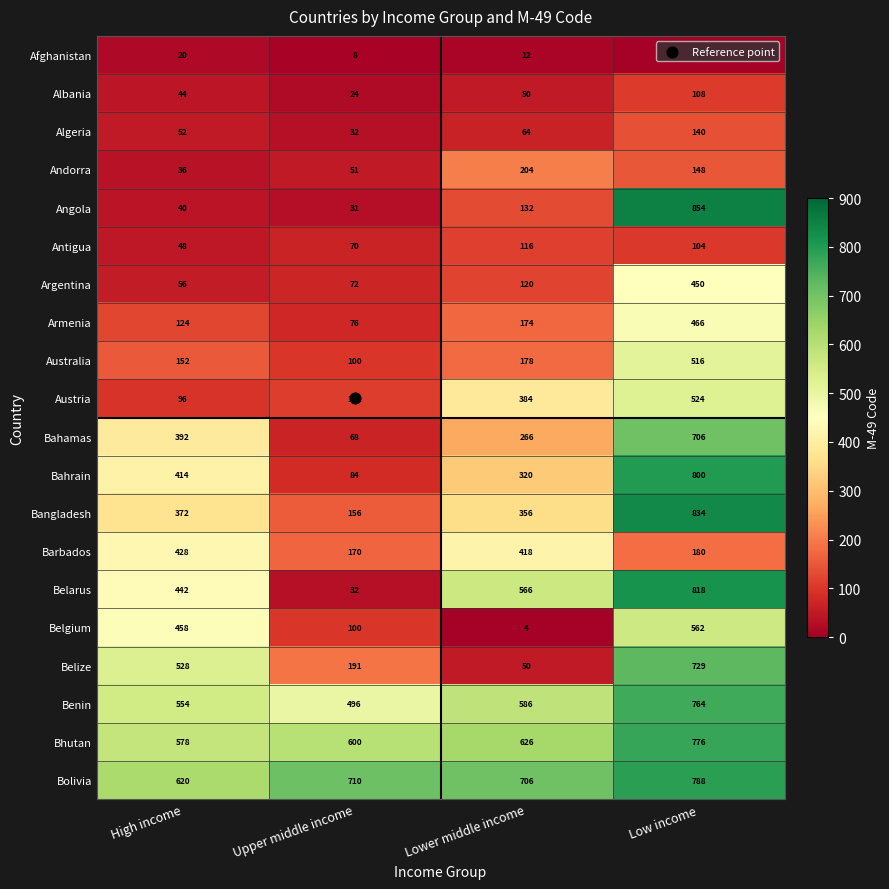

What value does the Angola series have at Low income, to the nearest 100?

900